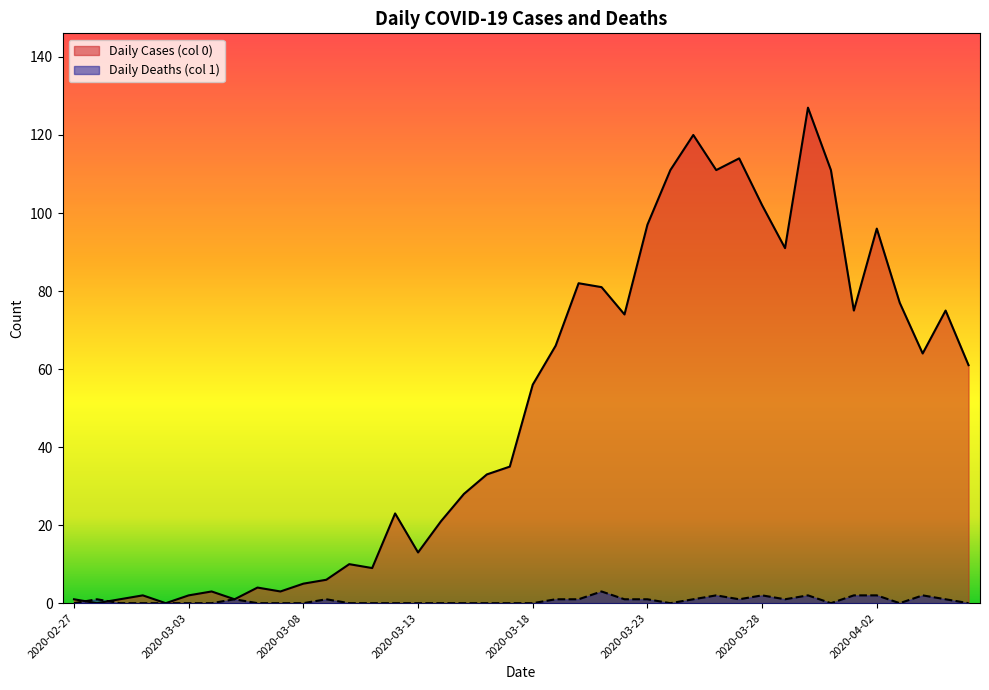

What is the average value of the Daily Deaths (col 1) series?

1